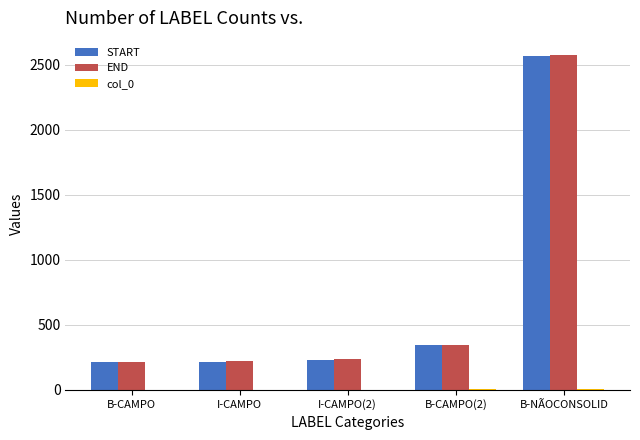

Does the chart contain stacked bars?

No